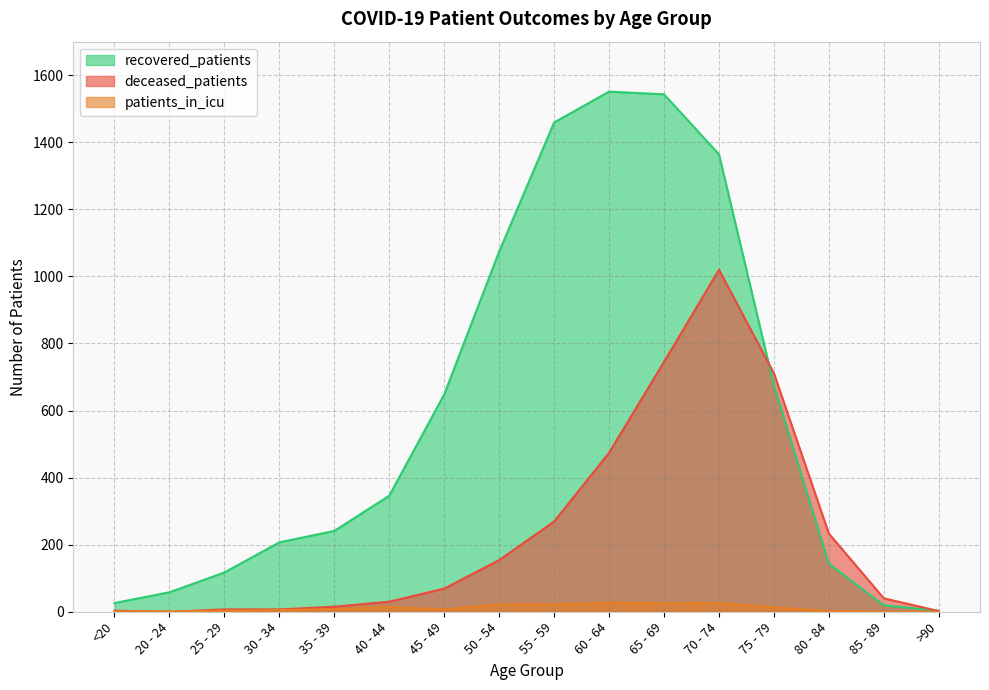

How many categories are shown in the chart?

16